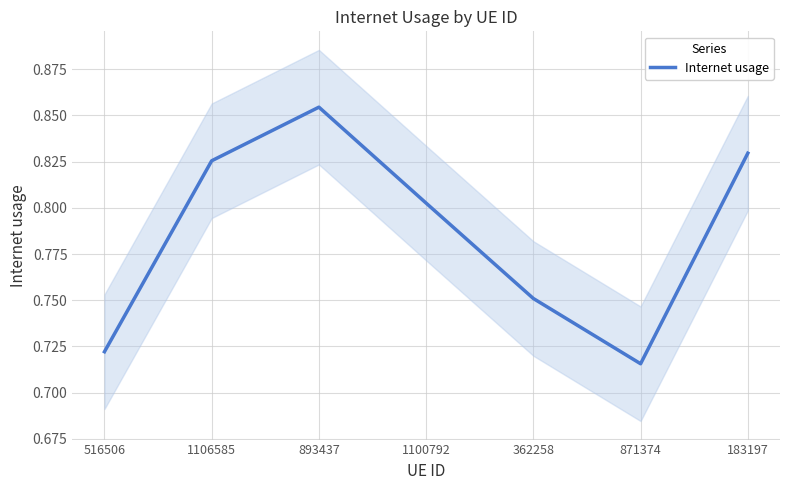

What is the sum of all values?

5.5